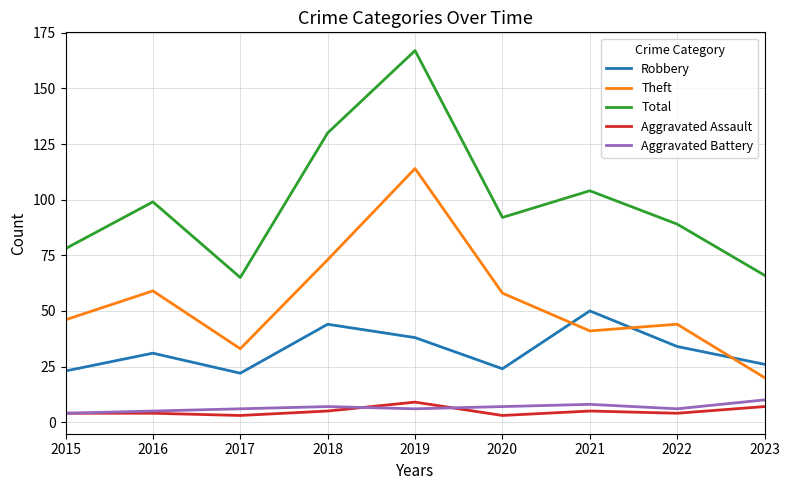

The Robbery series shows 44 at 2018. True or false?

True